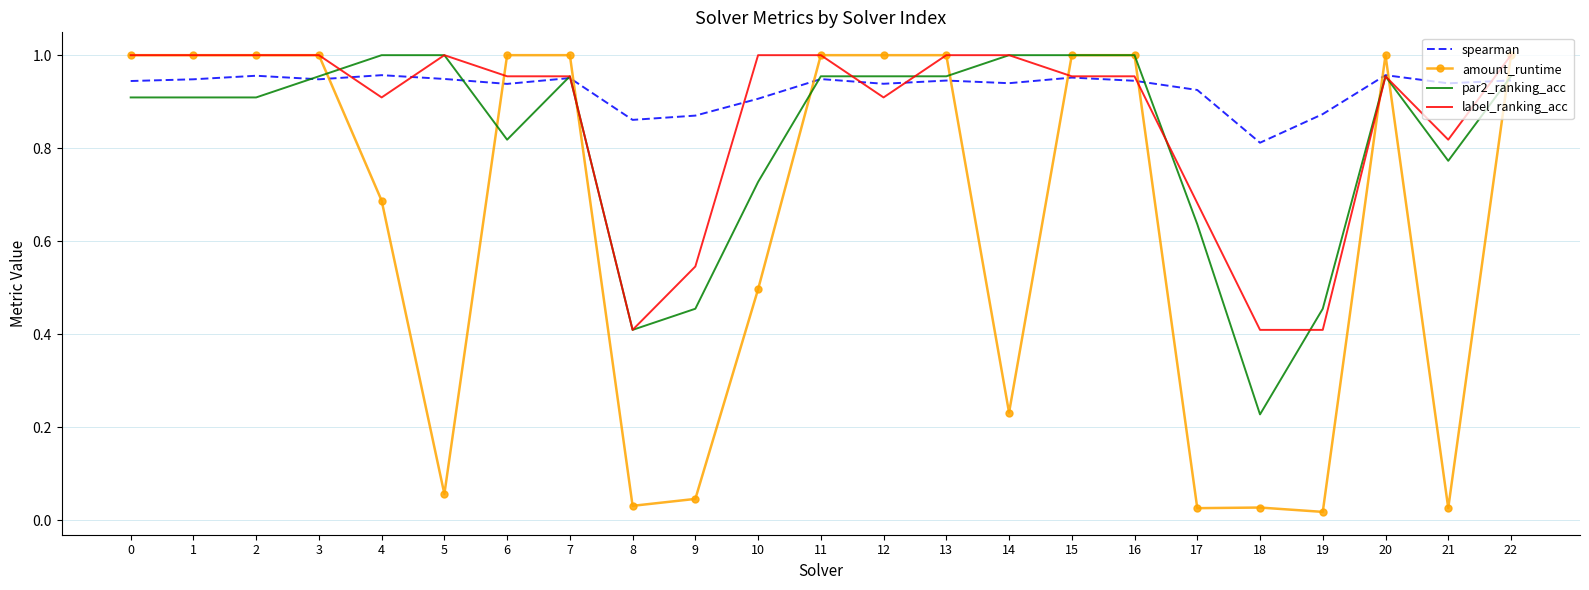

At which label is par2_ranking_acc closest to 0?

18